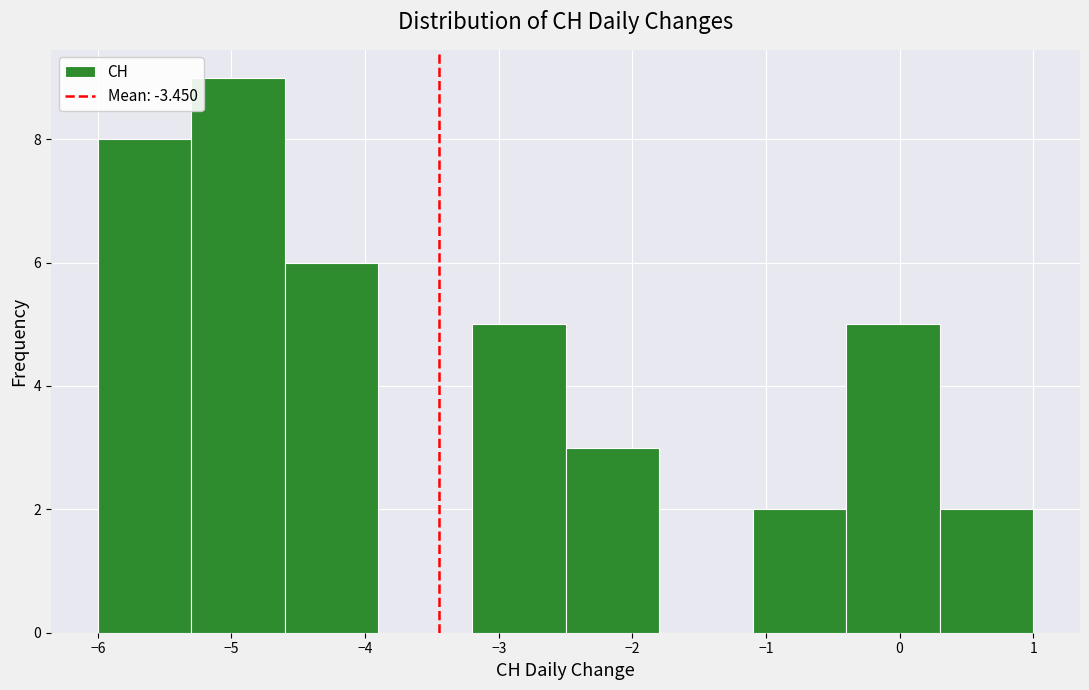

Over which range of the x-axis is the bar tallest?

-5.3 to -4.6